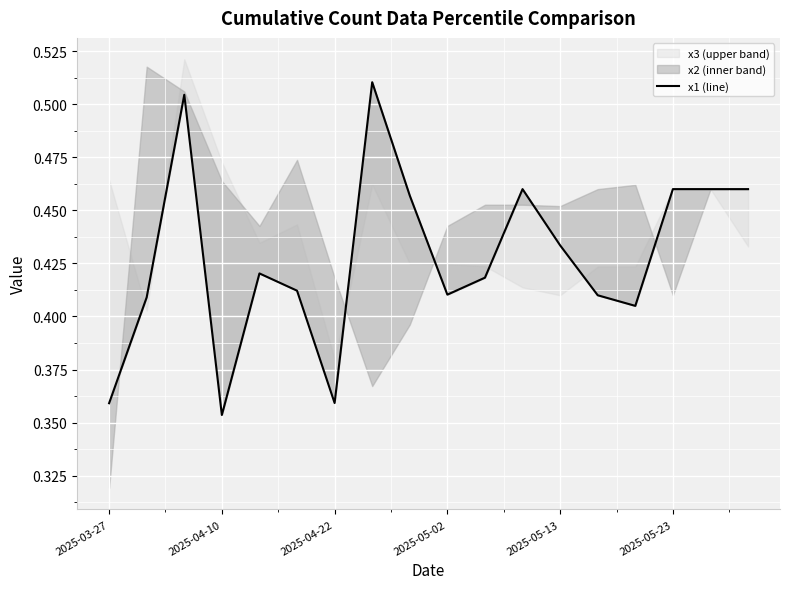

What is the sum of all values?

7.7